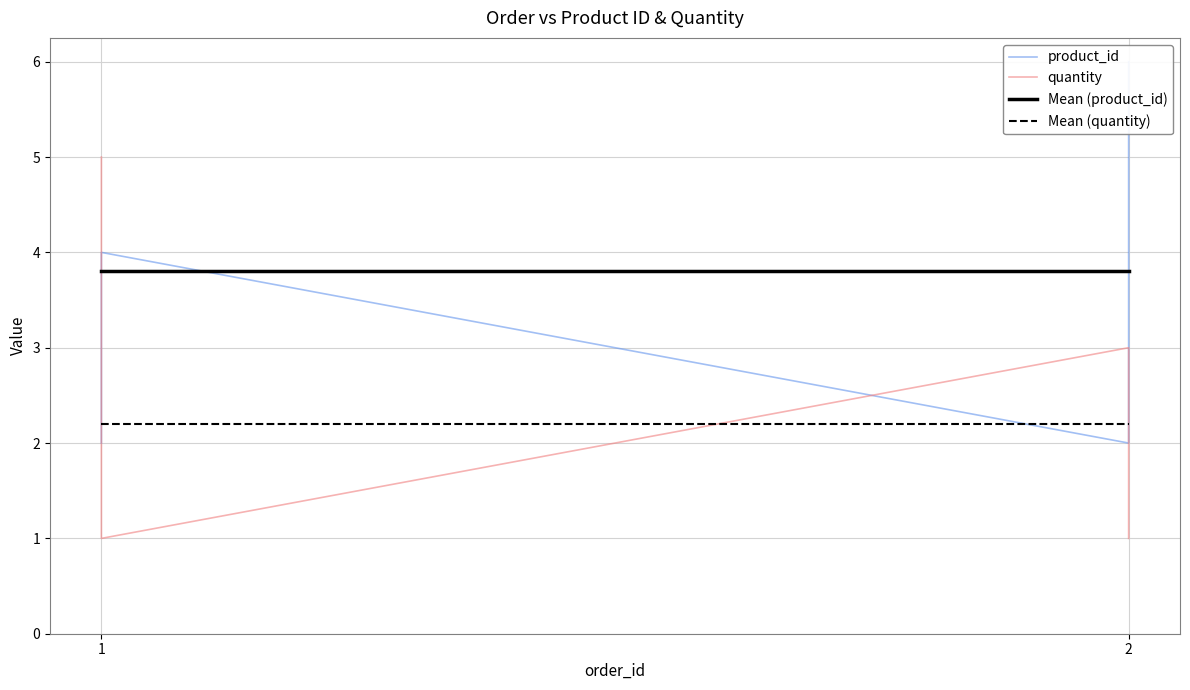

What is the total value across all series at 1?

13.0